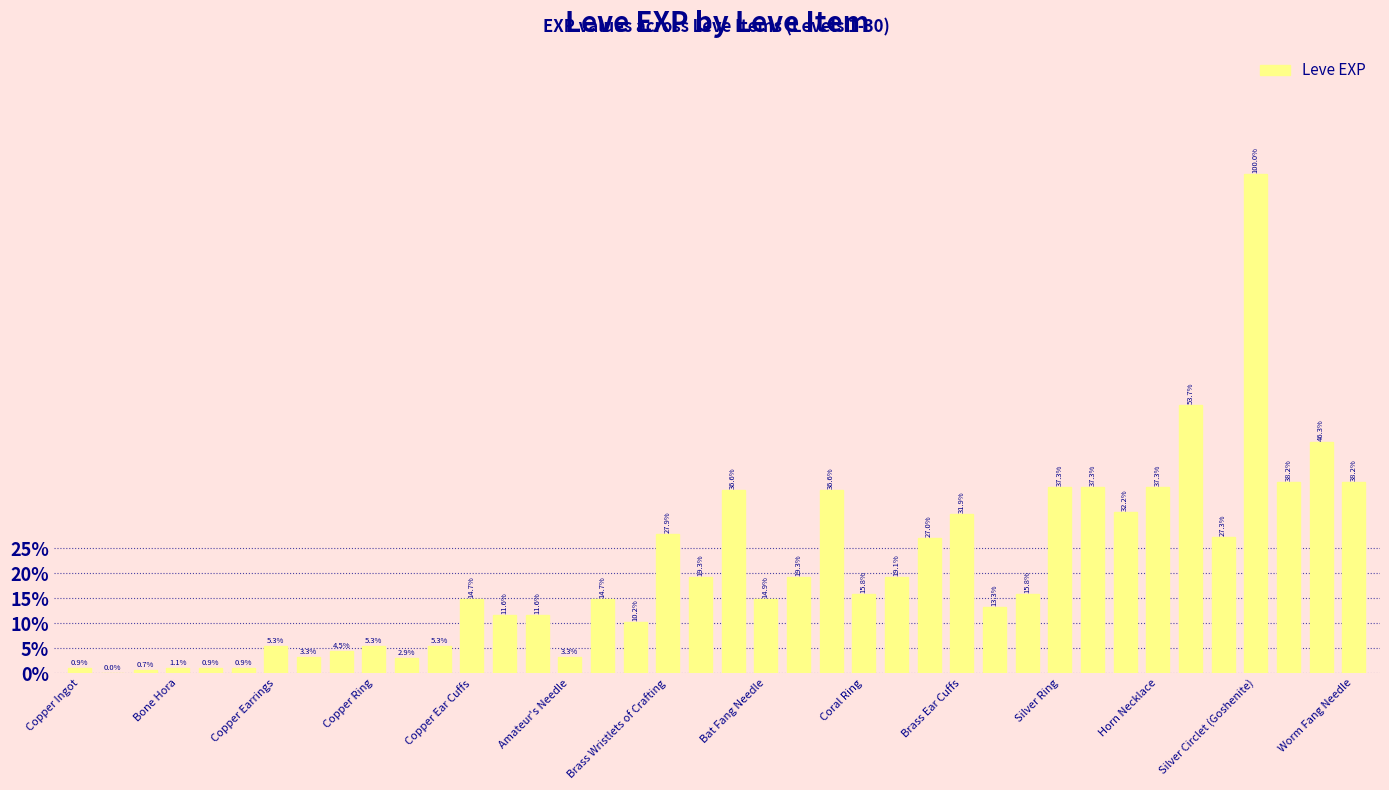

What is the value of the 31st bar from the left?

0.4